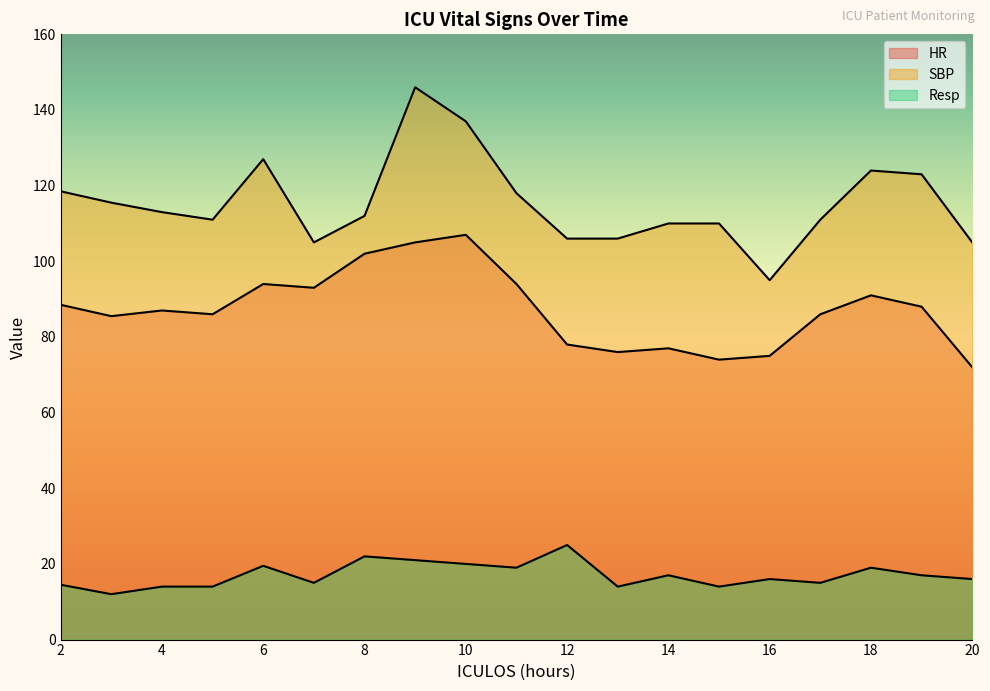

Which series has the largest range (max minus min)?

SBP